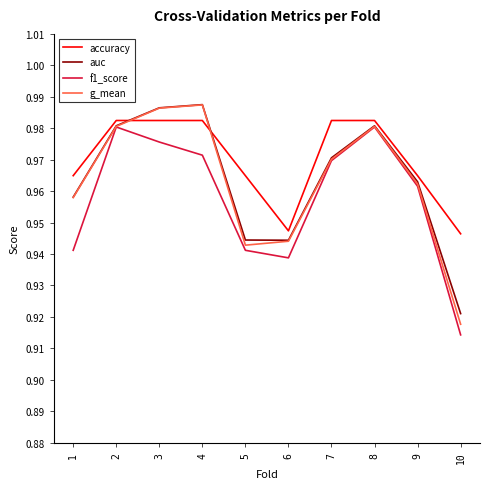

Count the number of data series in this chart.

4